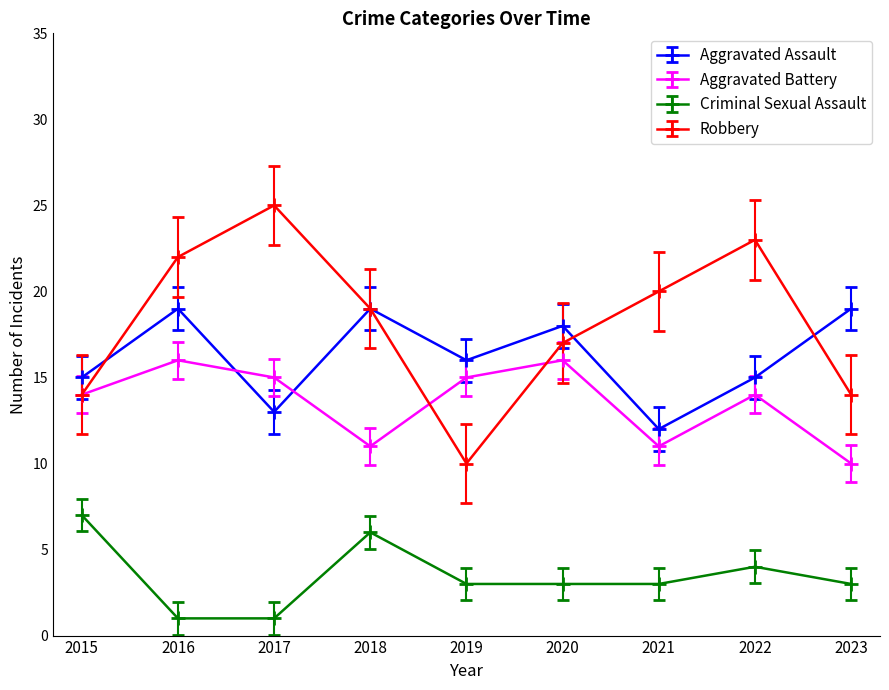

What value does the Criminal Sexual Assault series have at 2019?

3